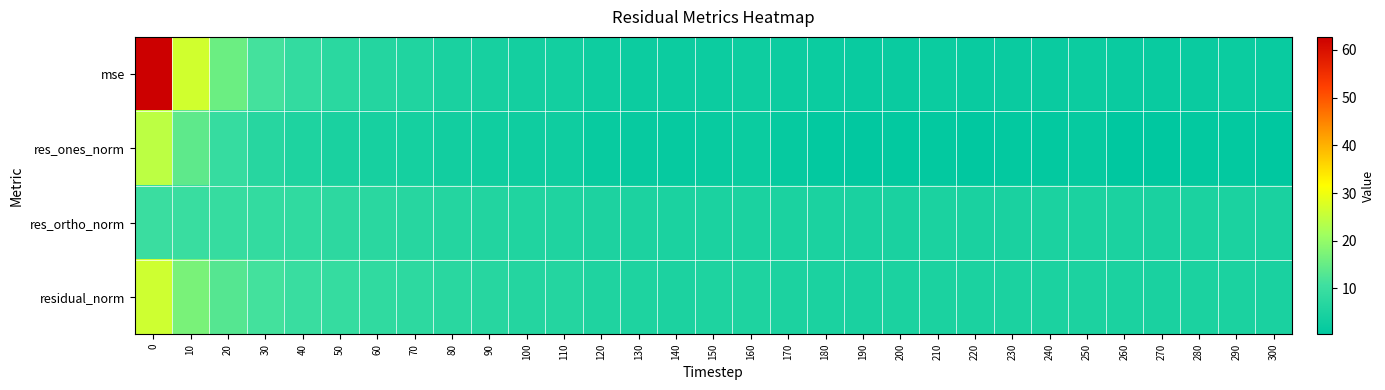

Reading left to right, extract all data points from this chart.

mse: 0=62.7	10=26.5	20=15.6	30=11.3	40=8.9	50=7.5	60=6.4	70=5.6	80=4.7	90=4.2	100=3.7	110=3.6	120=2.8	130=2.6	140=2.4	150=2.5	160=2.7	170=2.4	180=2.2	190=2.0	200=2.1	210=2.2	220=2.1	230=2.2	240=2.2	250=2.4	260=2.1	270=2.1	280=2.2	290=2.3	300=2.0
res_ones_norm: 0=24.3	10=14.1	20=9.2	30=6.8	40=5.4	50=4.7	60=4.3	70=3.9	80=3.4	90=3.2	100=3.0	110=3.0	120=1.8	130=1.6	140=1.4	150=1.7	160=2.3	170=1.4	180=1.1	190=0.9	200=1.0	210=1.1	220=0.7	230=1.0	240=1.0	250=1.5	260=0.4	270=0.5	280=1.0	290=1.0	300=0.4
res_ortho_norm: 0=9.9	10=9.7	20=9.3	30=8.8	40=8.3	50=7.7	60=7.2	70=6.8	80=6.4	90=6.0	100=5.7	110=5.5	120=5.3	130=5.1	140=4.9	150=5.0	160=5.0	170=4.9	180=4.8	190=4.7	200=4.7	210=4.8	220=4.8	230=4.8	240=4.8	250=4.9	260=4.8	270=4.8	280=4.8	290=4.9	300=4.7
residual_norm: 0=26.3	10=17.1	20=13.1	30=11.2	40=9.9	50=9.1	60=8.4	70=7.9	80=7.2	90=6.8	100=6.4	110=6.3	120=5.6	130=5.3	140=5.1	150=5.3	160=5.5	170=5.1	180=5.0	190=4.7	200=4.8	210=5.0	220=4.8	230=4.9	240=4.9	250=5.2	260=4.8	270=4.8	280=4.9	290=5.0	300=4.7